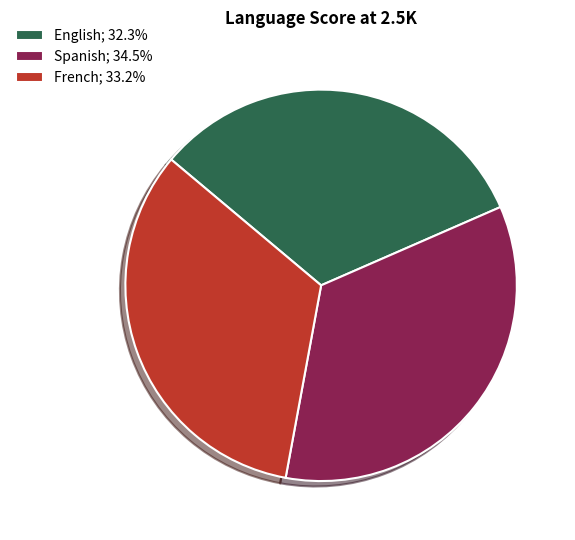

True or false: English accounts for 32% of the total.

True